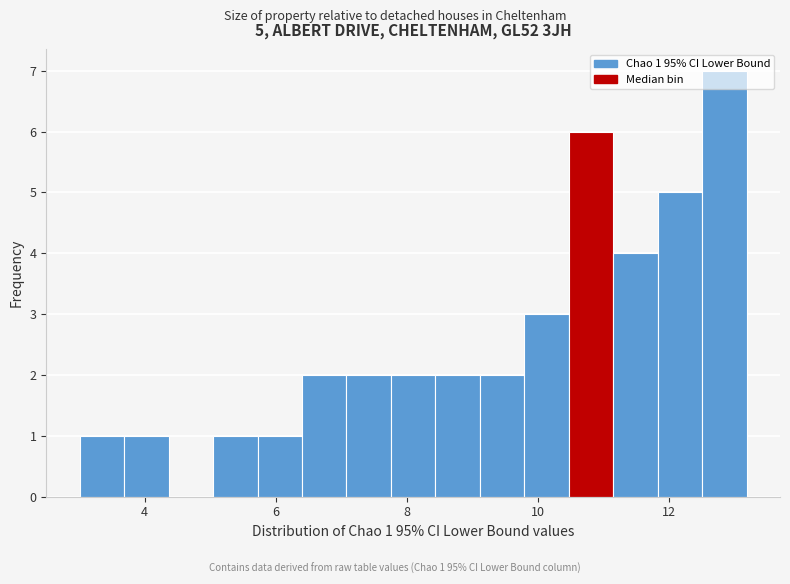

Around what value on the x-axis is the tallest bar? Give the approximate position of its centre, as read against the axis.

12.8